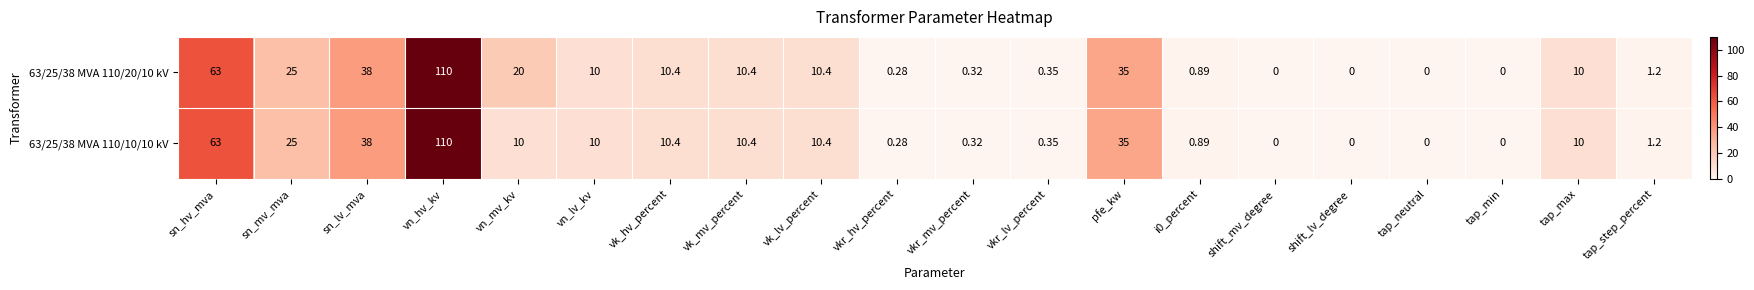

At which label does 63/25/38 MVA 110/10/10 kV reach its peak?

vn_hv_kv